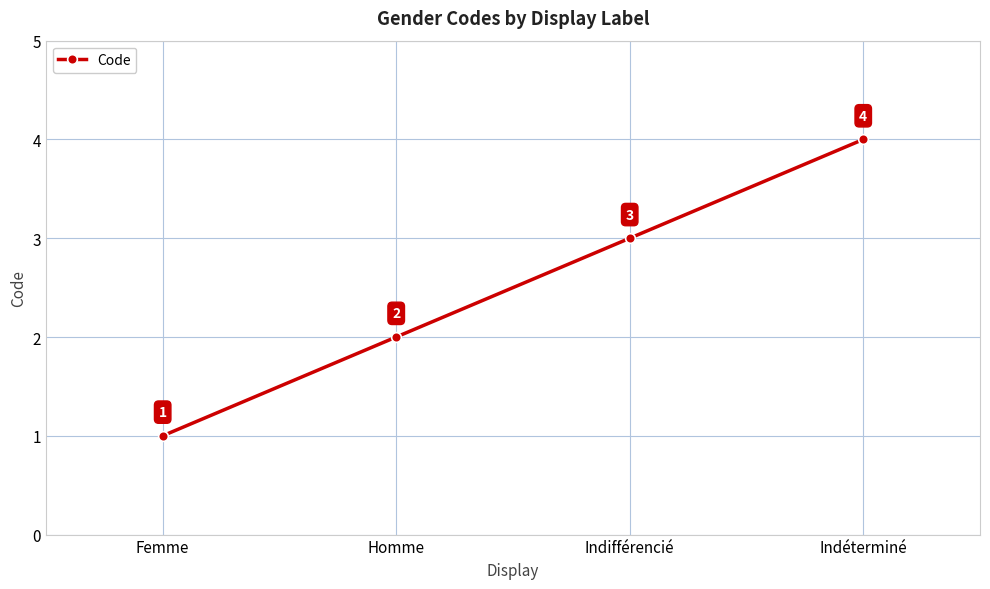

Reading left to right, what are all the values shown in this chart?

1	2	3	4